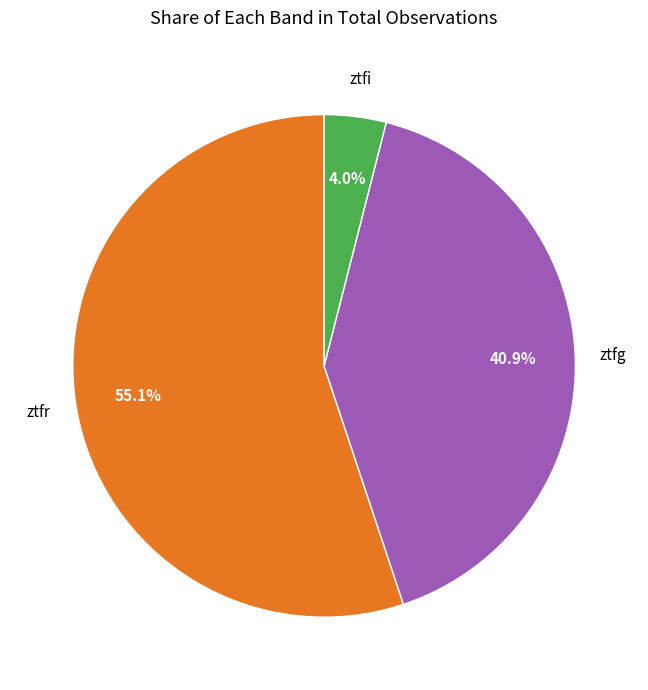

Approximately how many times larger is the value at ztfg compared to ztfr?

0.7